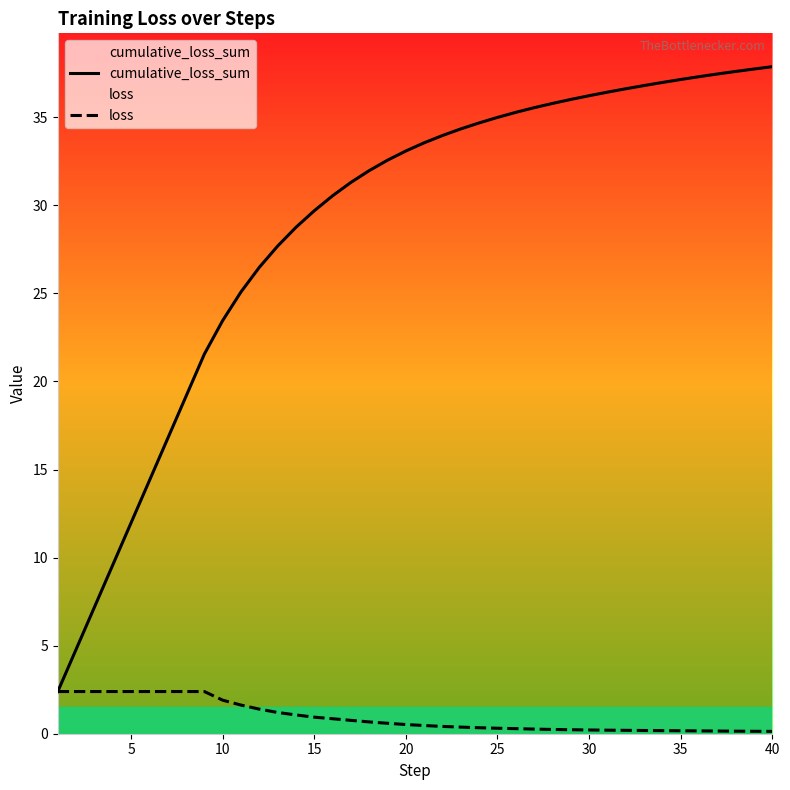

Reading right to left, what are all the values shown in this chart?

cumulative_loss_sum: 37.9	37.7	37.6	37.5	37.3	37.1	37.0	36.8	36.6	36.4	36.2	36.0	35.8	35.5	35.3	35.0	34.7	34.3	34.0	33.5	33.1	32.6	32.0	31.3	30.5	29.7	28.8	27.7	26.5	25.1	23.5	21.6	19.2	16.8	14.4	12.0	9.6	7.2	4.8	2.4
loss: 0.1	0.1	0.1	0.2	0.2	0.2	0.2	0.2	0.2	0.2	0.2	0.2	0.2	0.3	0.3	0.3	0.3	0.4	0.4	0.5	0.5	0.6	0.7	0.8	0.9	0.9	1.1	1.2	1.4	1.6	1.9	2.4	2.4	2.4	2.4	2.4	2.4	2.4	2.4	2.4